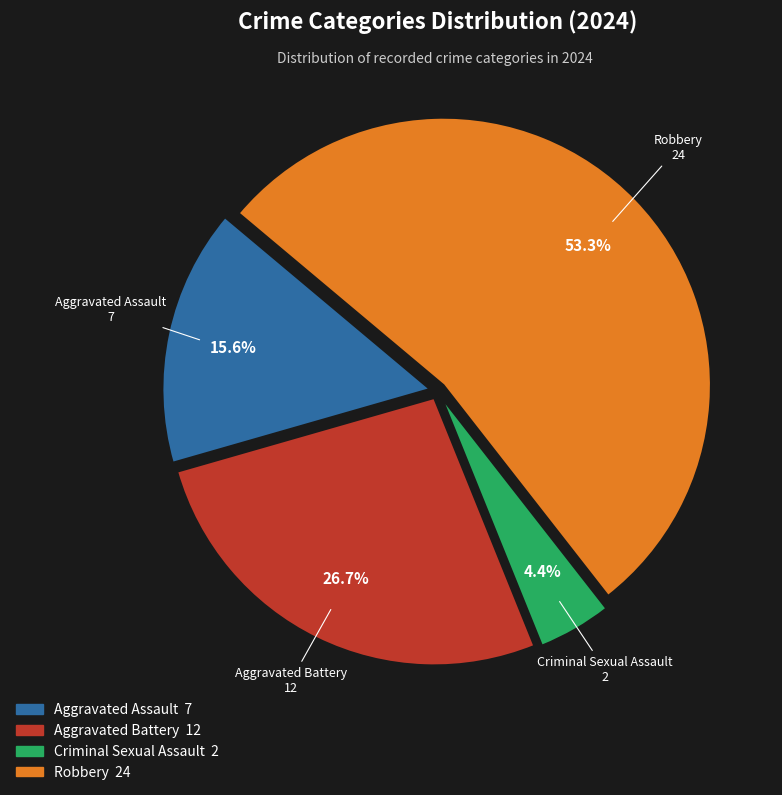

To the nearest percent, what is the difference between the largest and smallest slice percentages?

49%